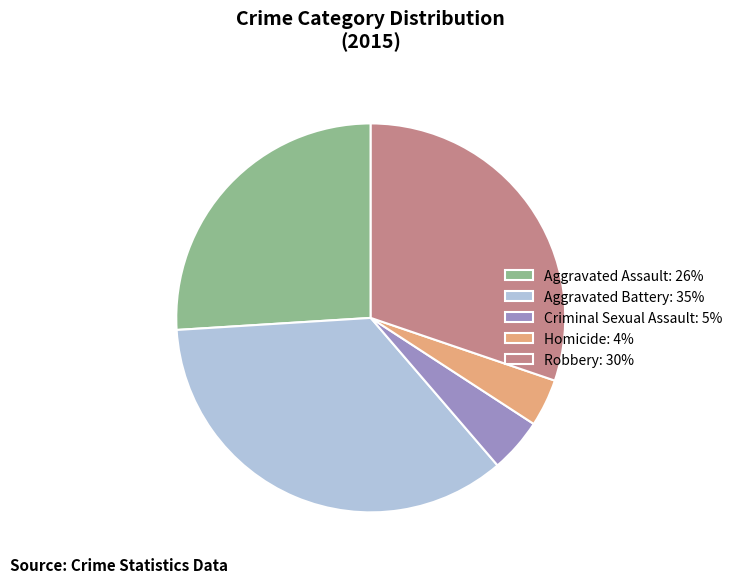

The Aggravated Assault: 26% slice represents 38% of the pie. True or false?

False